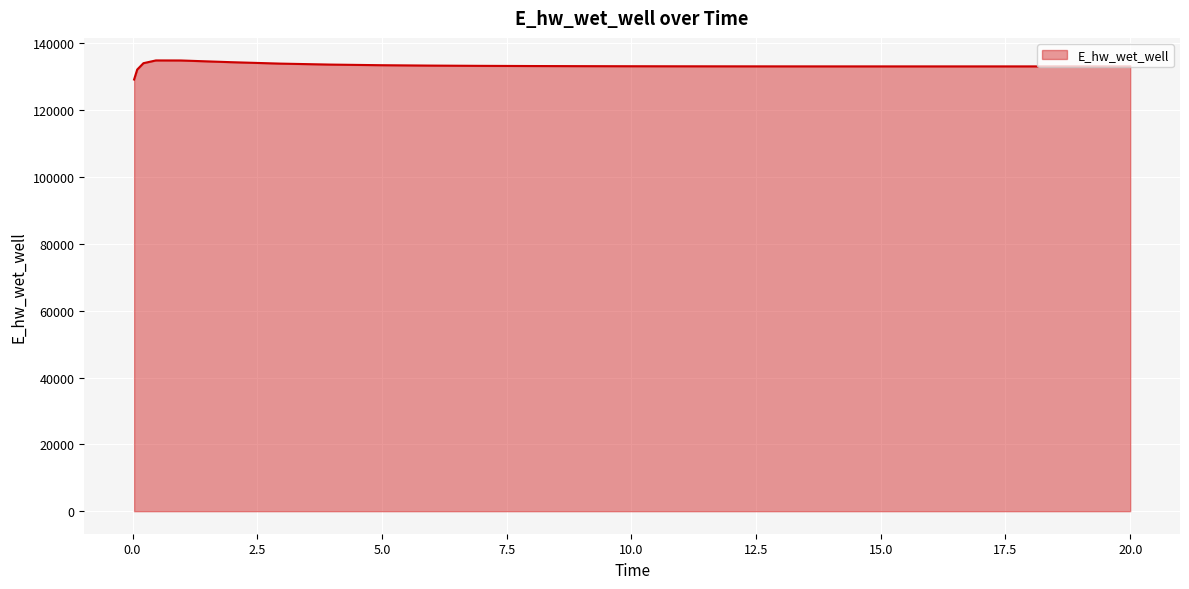

What is the smallest value displayed?

129163.9